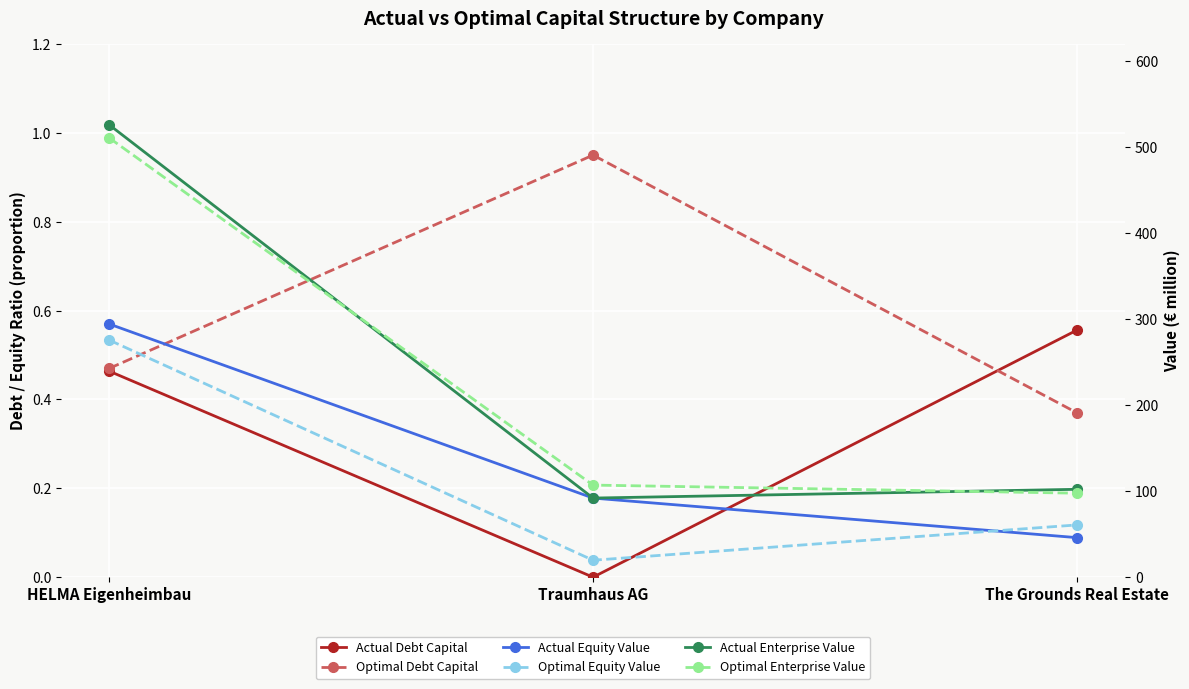

What are all the series names shown in the legend?

Actual Debt Capital, Optimal Debt Capital, Actual Equity Value, Optimal Equity Value, Actual Enterprise Value, Optimal Enterprise Value